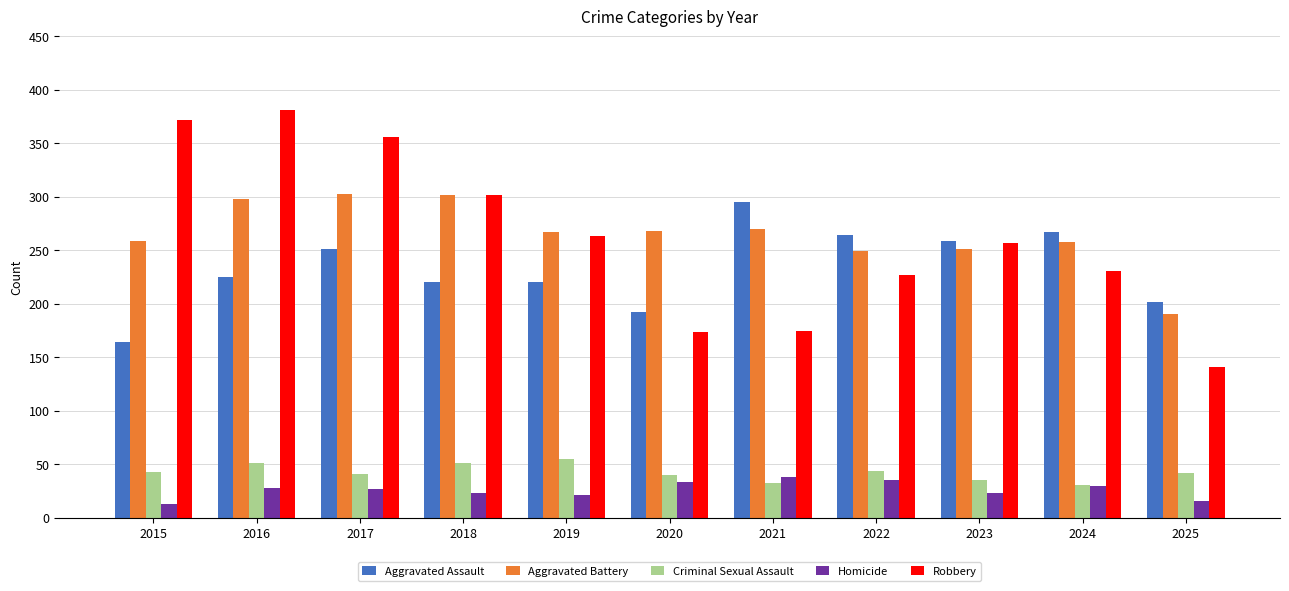

Does the chart contain stacked bars?

No